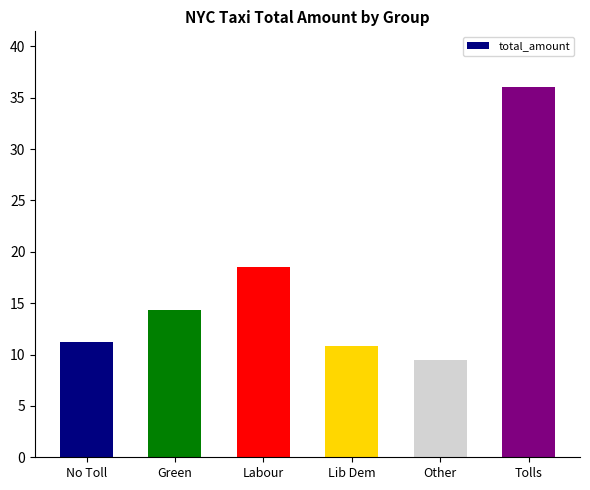

Reading right to left, transcribe all the data shown in this chart.

36.1	9.5	10.8	18.5	14.3	11.2